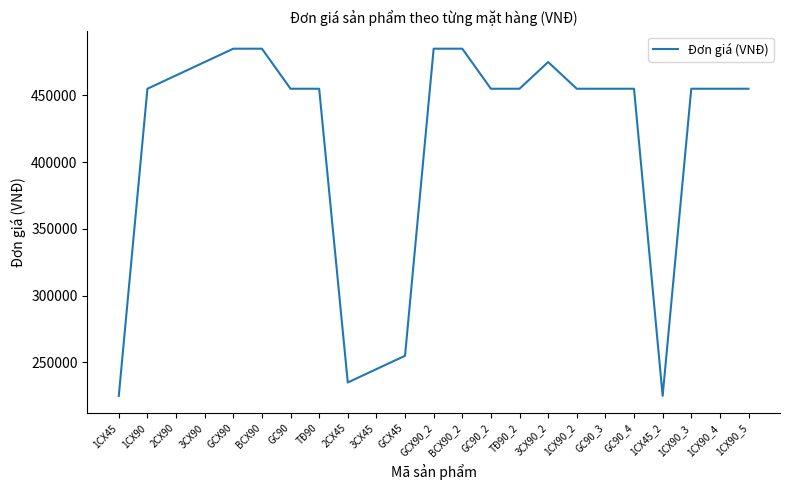

What is the change in value from 3CX90 to 1CX90_2?

-20000